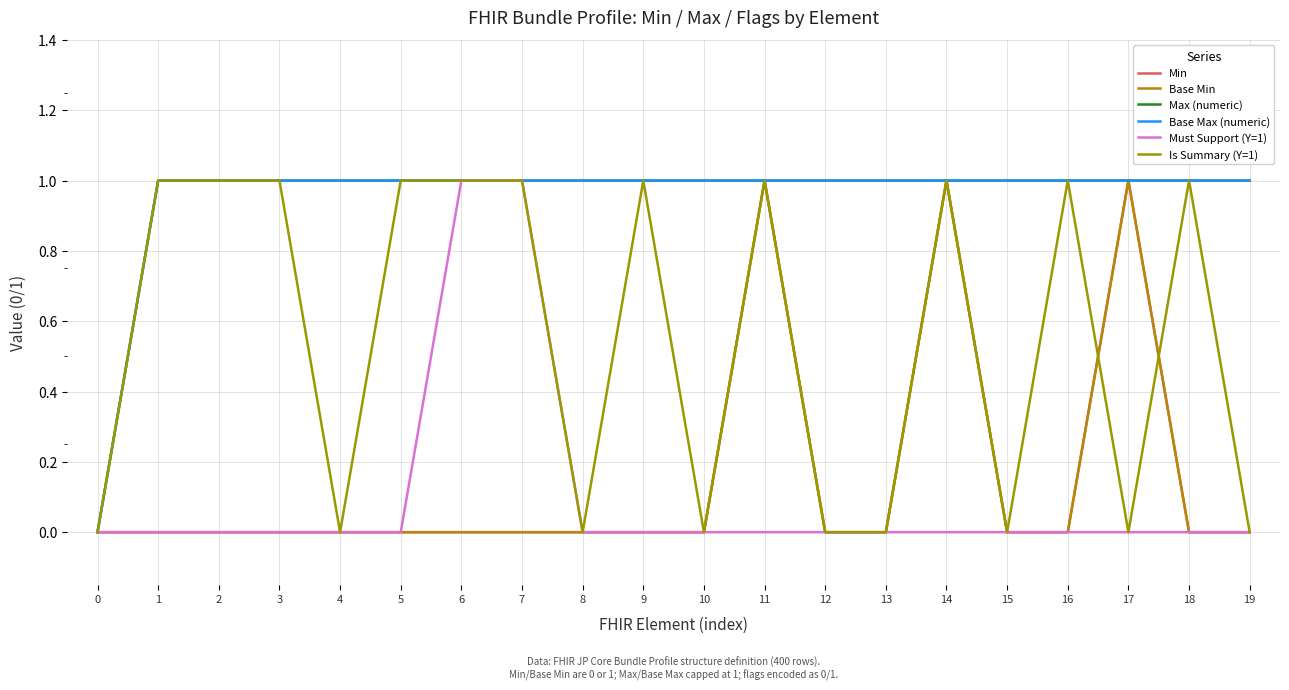

Does the chart display data point markers on the line(s)?

No